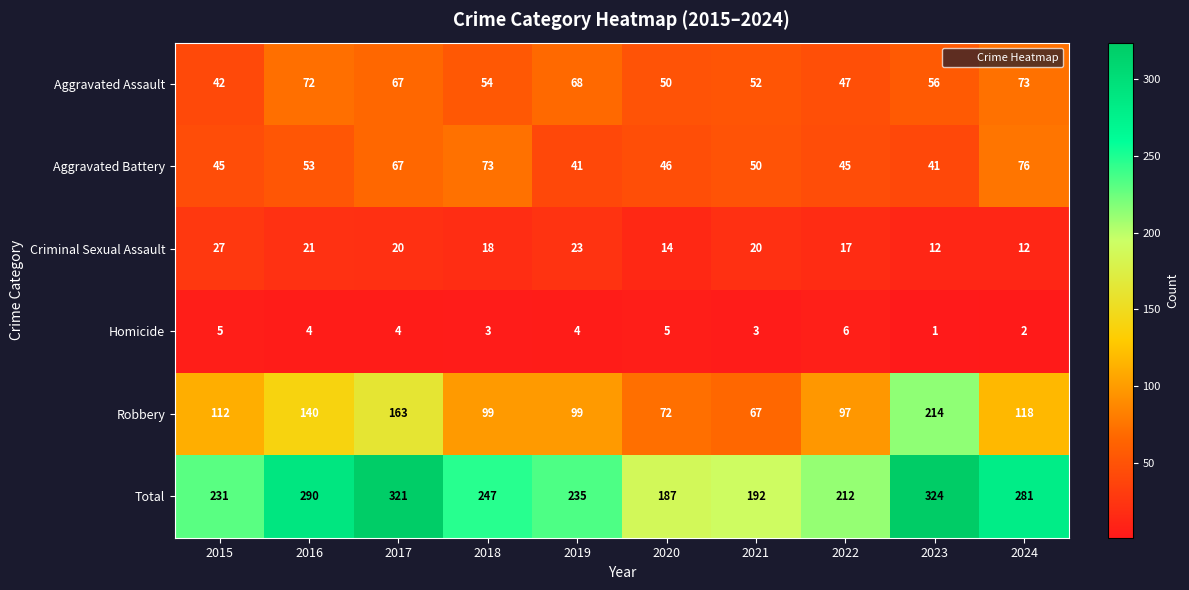

List the series in order of their peak value, highest first.

Total, Robbery, Aggravated Battery, Aggravated Assault, Criminal Sexual Assault, Homicide